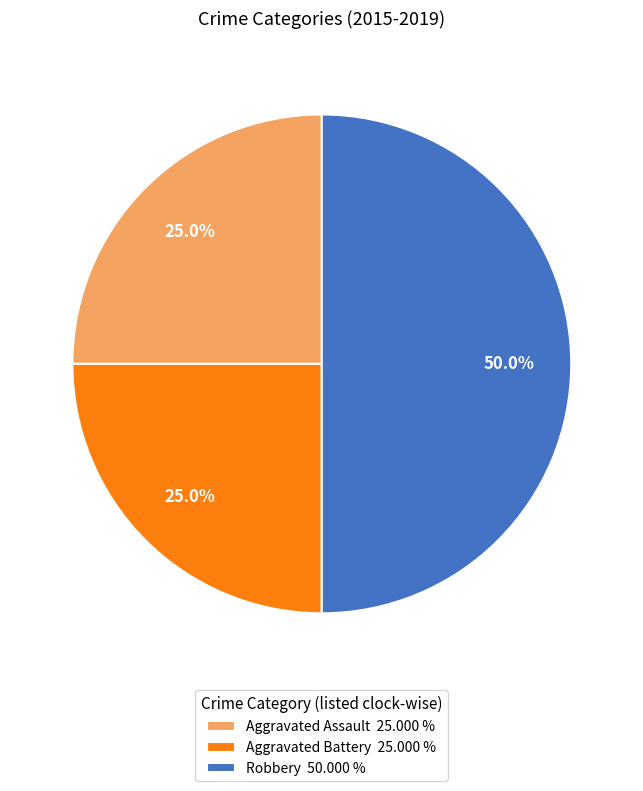

Does Aggravated Assault 25.000 % represent more than half of the total?

No